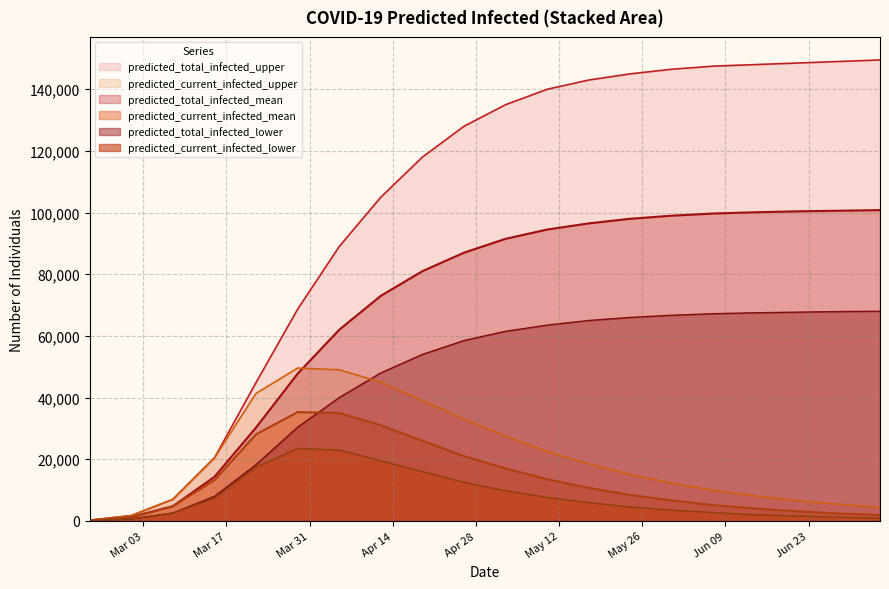

What is the value of the predicted_total_infected_mean point at the 19th from the left?

100600